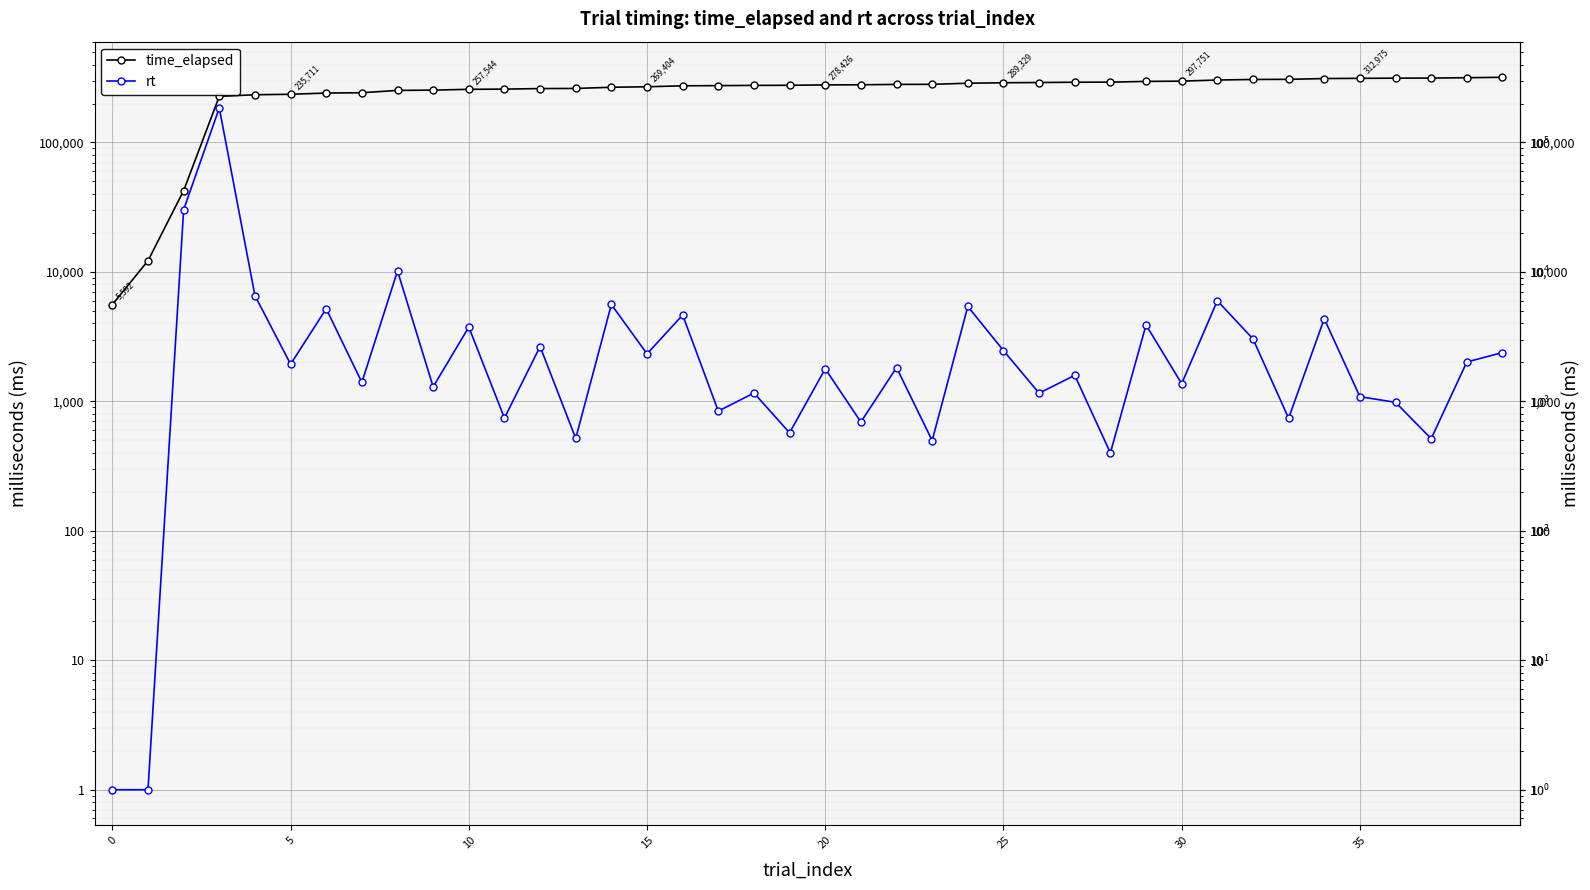

What is the difference between the maximum and minimum values in the rt series?

184730